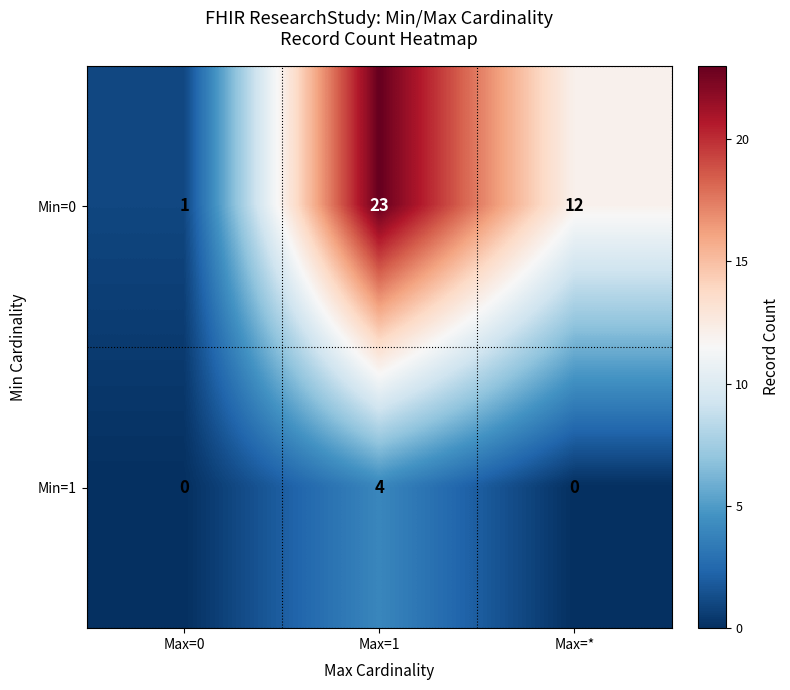

Reading left to right, transcribe all the data shown in this chart.

Min=0: 1	23	12
Min=1: 0	4	0